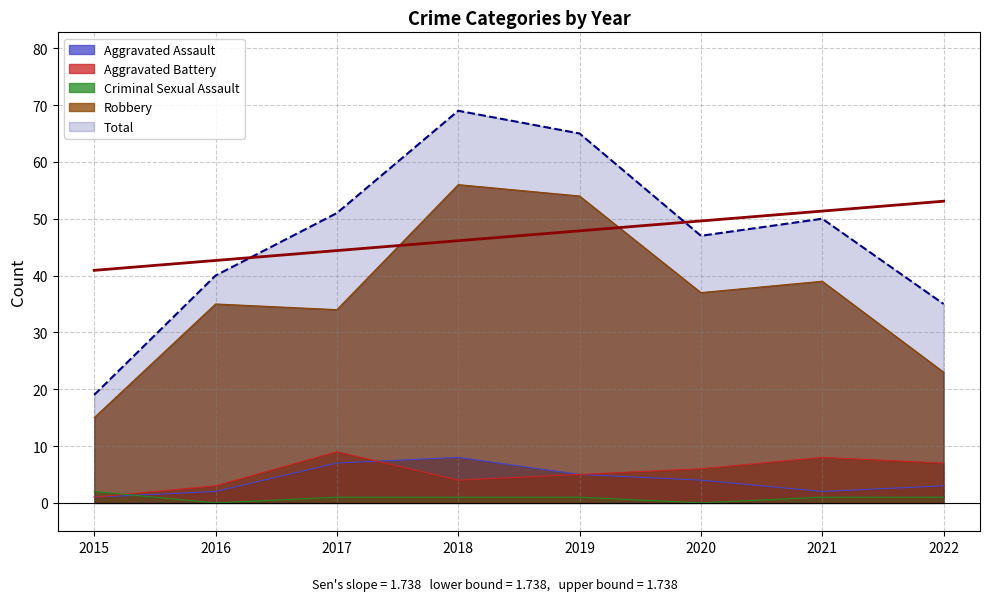

What is the value of the Total point at the 2nd from the left?

40